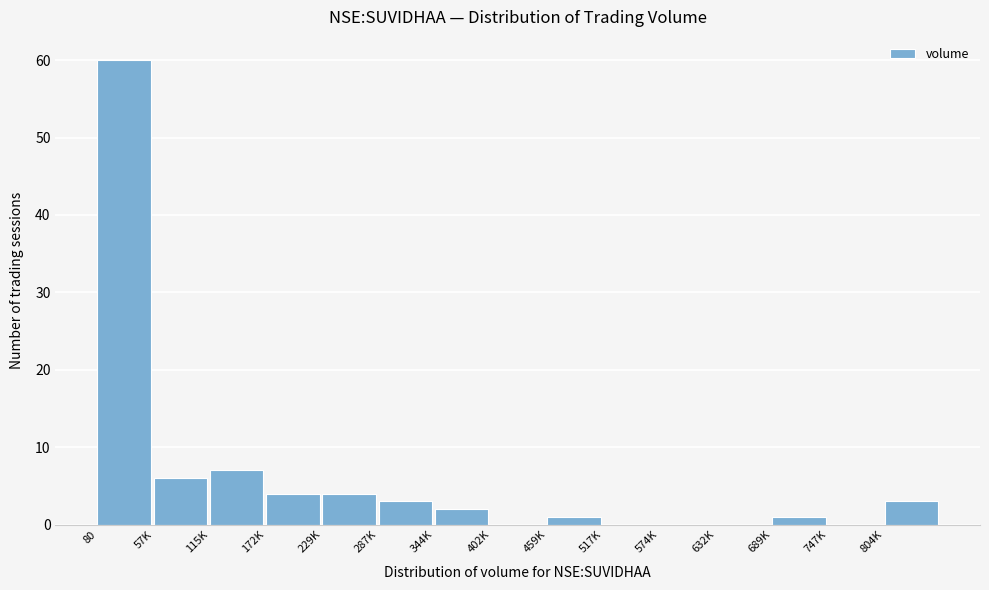

Reading left to right, extract all data points from this chart.

80=60	57K=6	115K=7	172K=4	229K=4	287K=3	344K=2	402K=0	459K=1	517K=0	574K=0	632K=0	689K=1	747K=0	804K=3